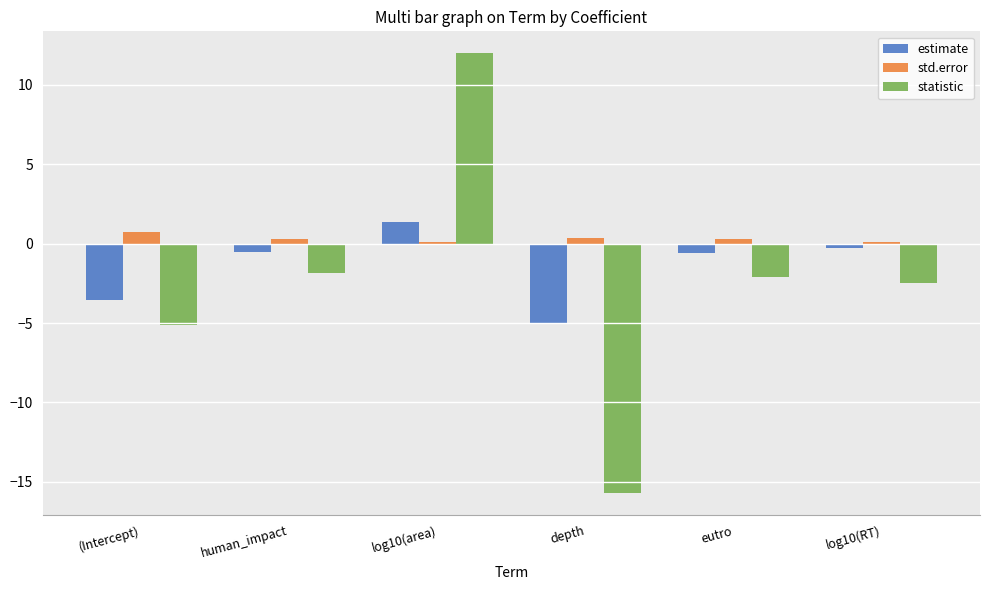

What is the difference between the highest and lowest values at human_impact?

2.1